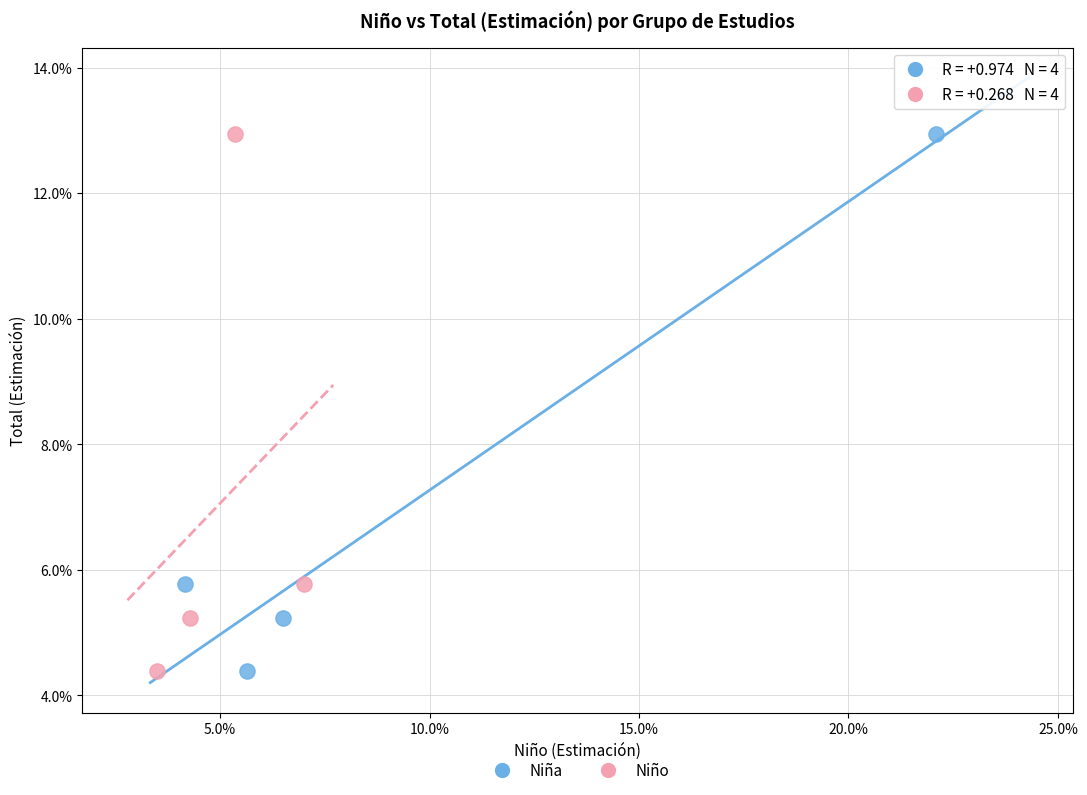

What are all the series names shown in the legend?

Niña, Niño